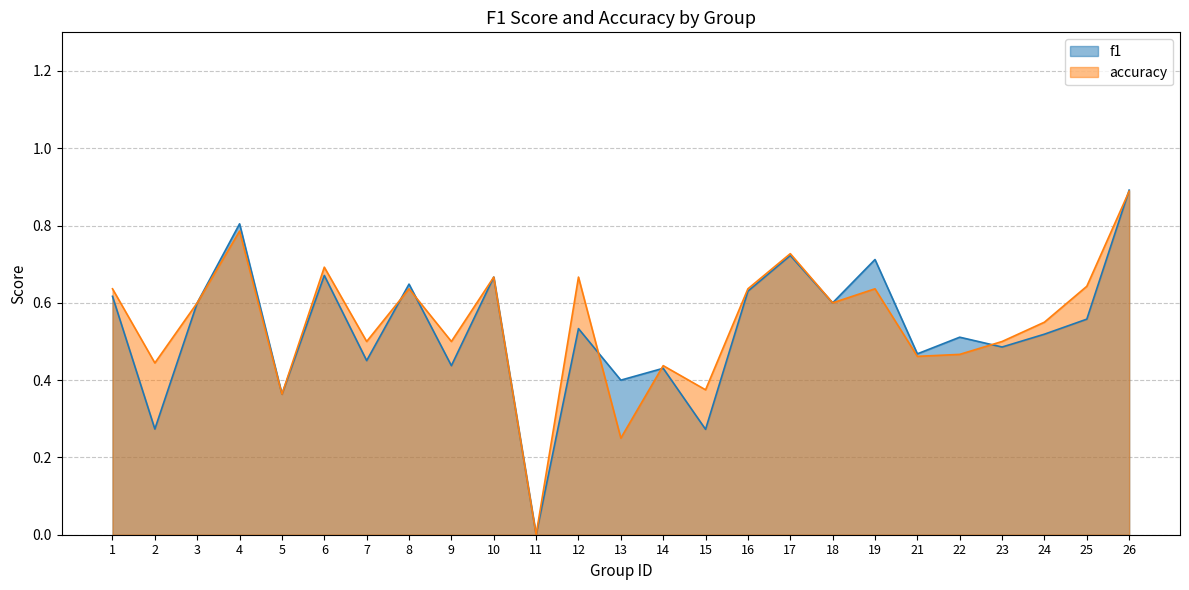

List the series in order of their overall mean, lowest first.

f1, accuracy